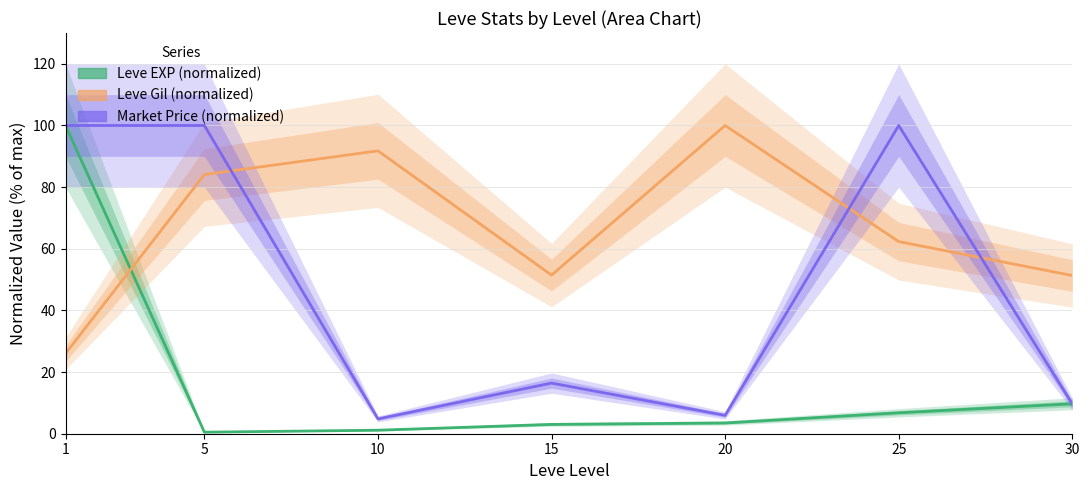

What is the minimum value shown in the chart?

0.5